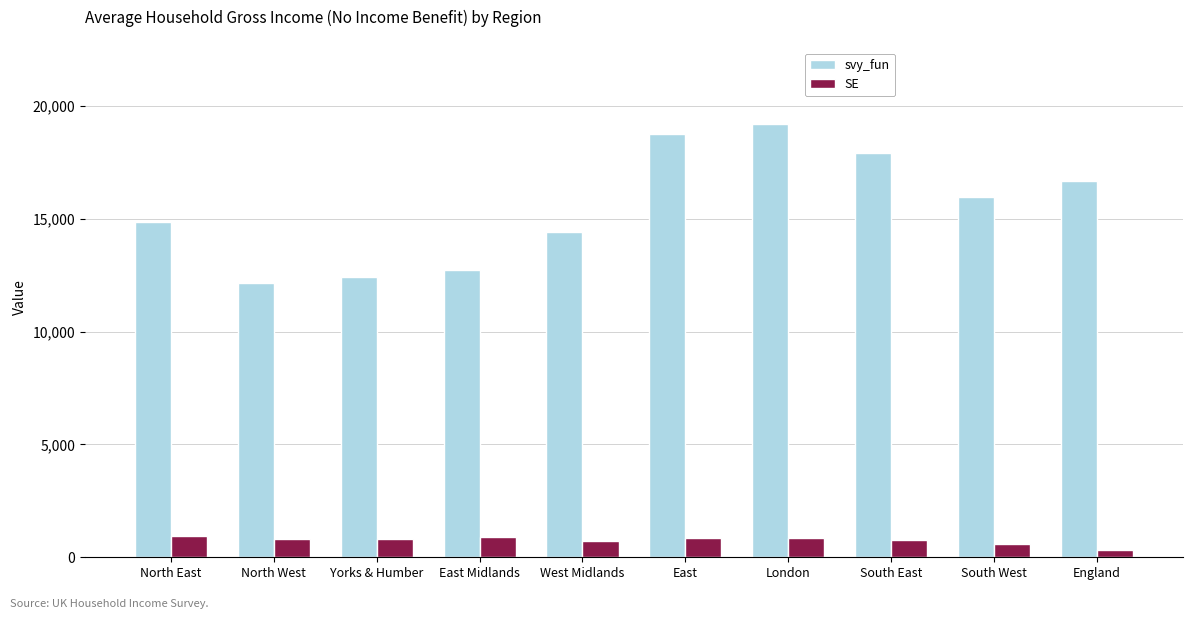

What is the sum of all svy_fun values?

155130.6